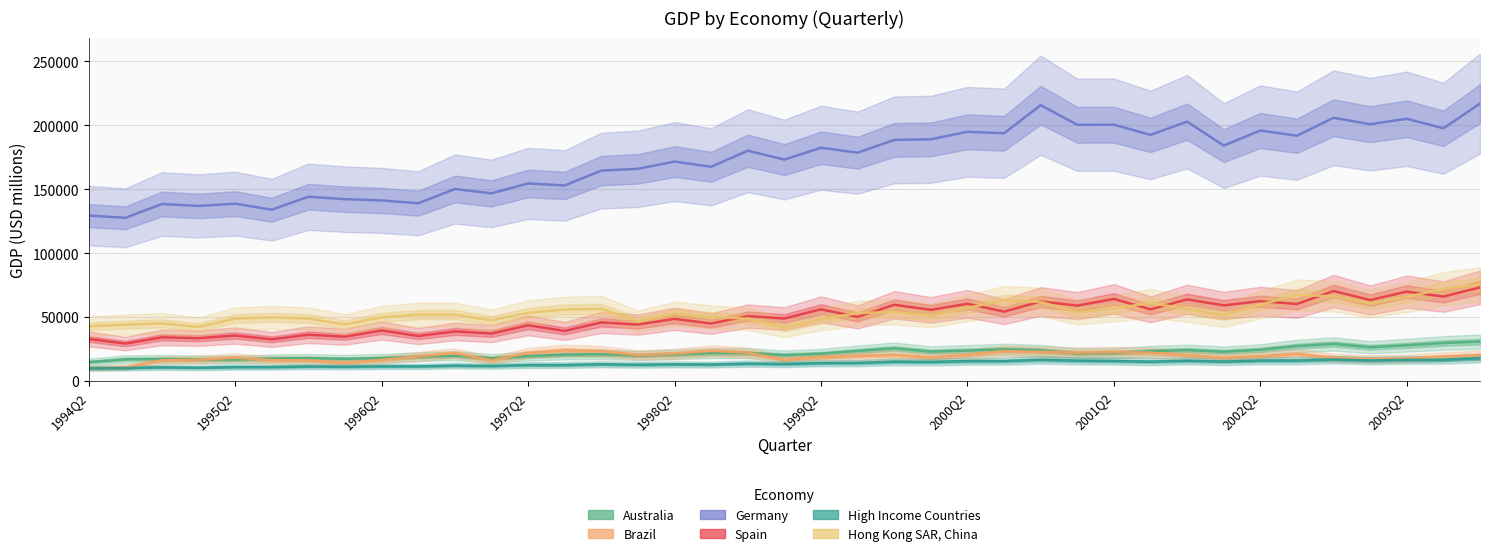

What is the sum of the Hong Kong SAR, China values at 25 and 11?

110568.7